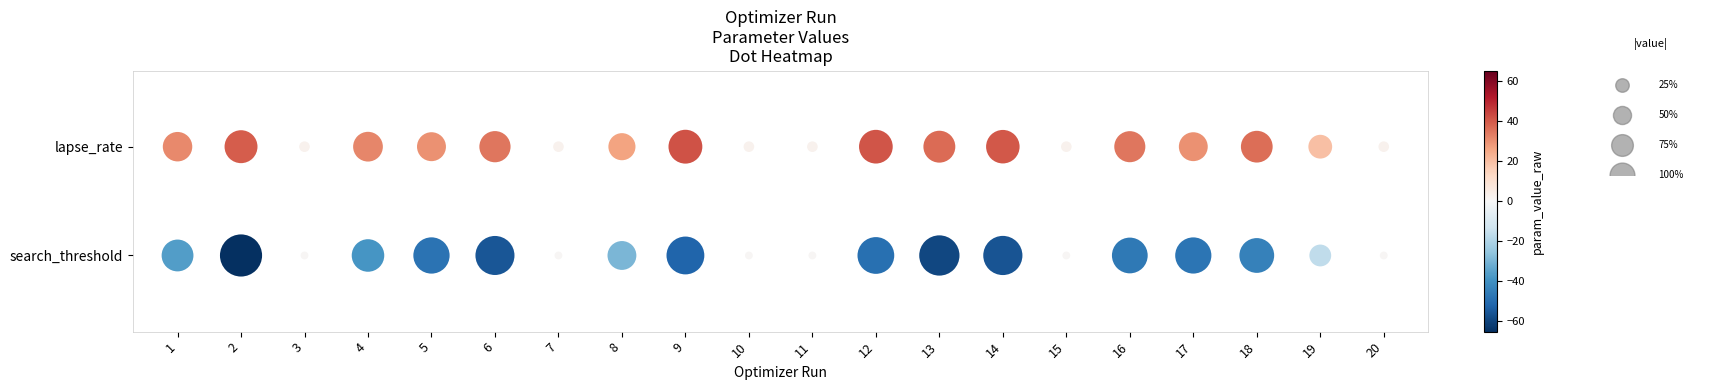

What is the sum of the search_threshold values at 7 and 8?

-29.1